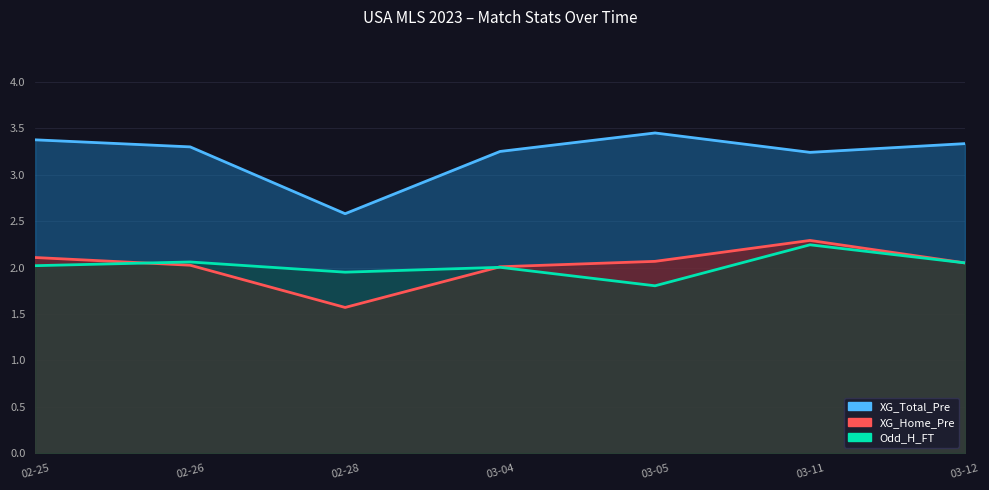

True or false: Odd_H_FT has more than 0 points higher than both neighbors.

False